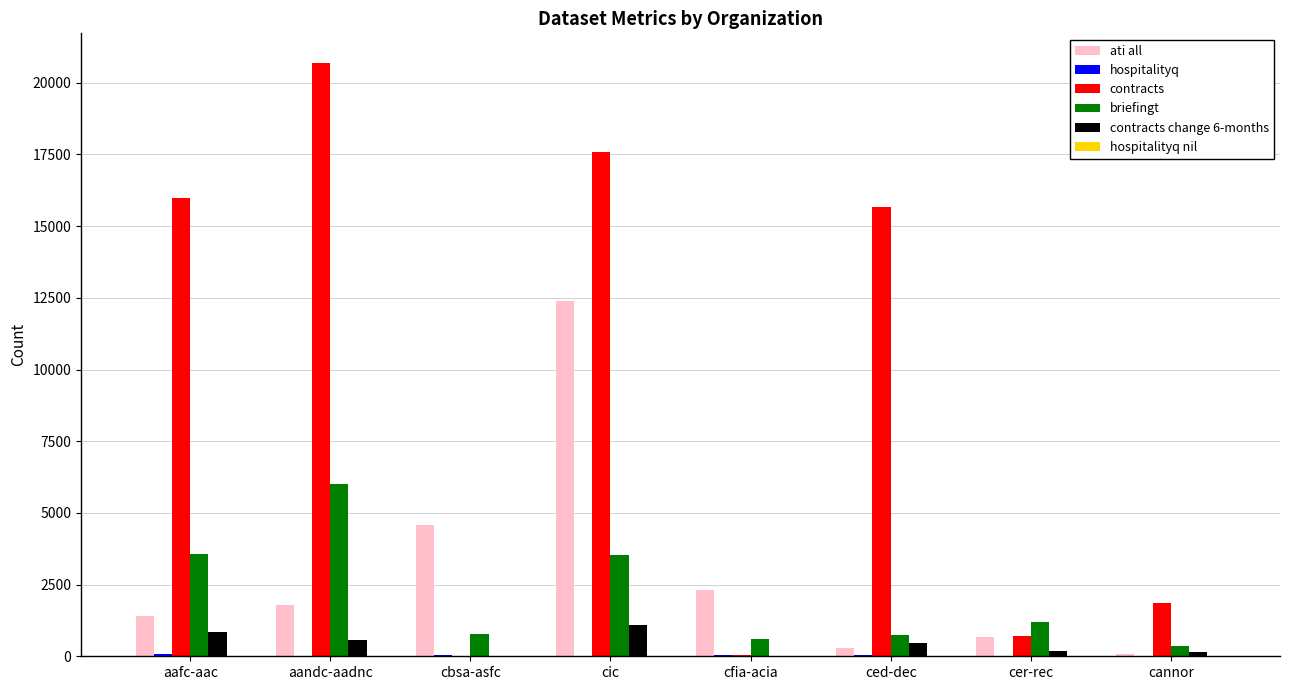

What is the highest value of the contracts series?

20690